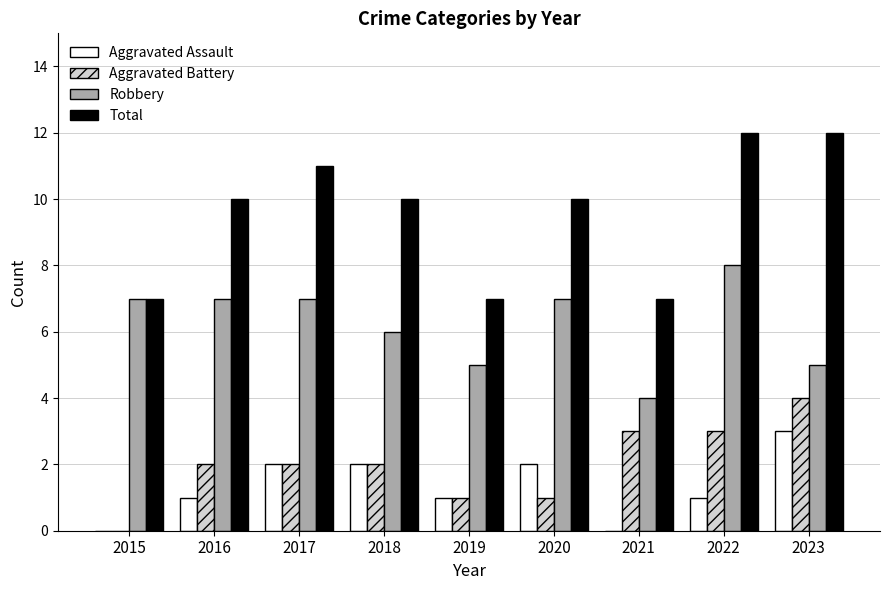

The Aggravated Battery series shows 0 at 2016. True or false?

False